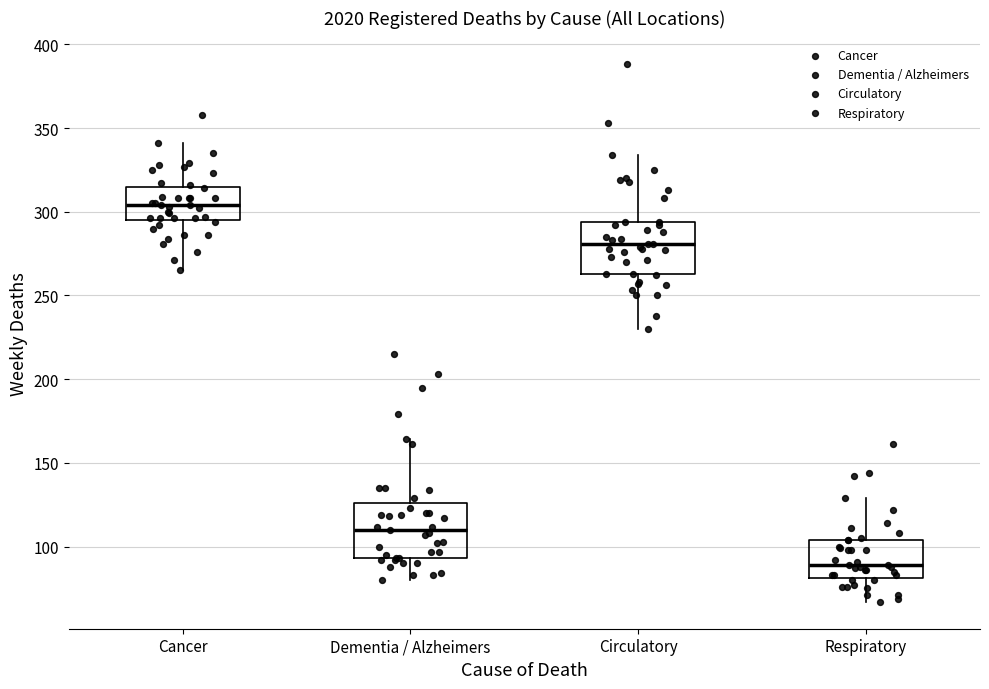

Which box's median line is the lowest?

Respiratory